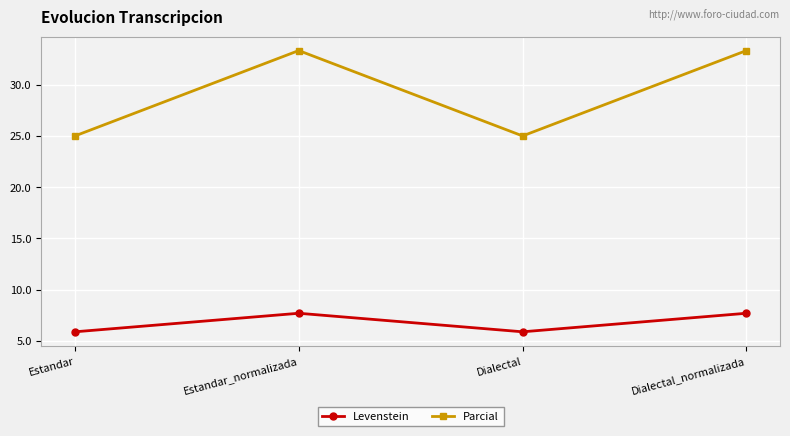

What position from the right is Estandar_normalizada?

3